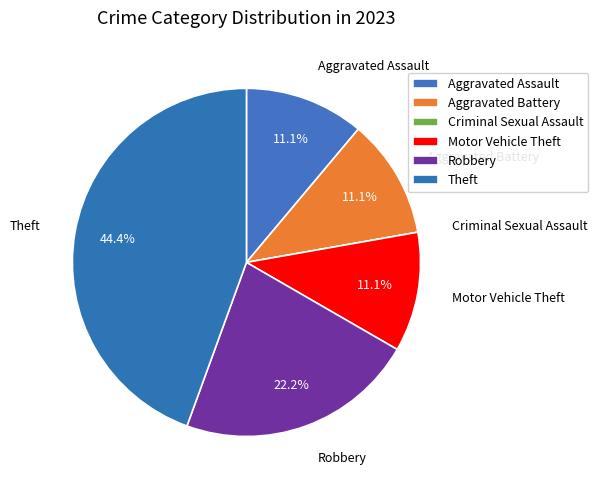

To the nearest percent, what is the average slice percentage?

17%